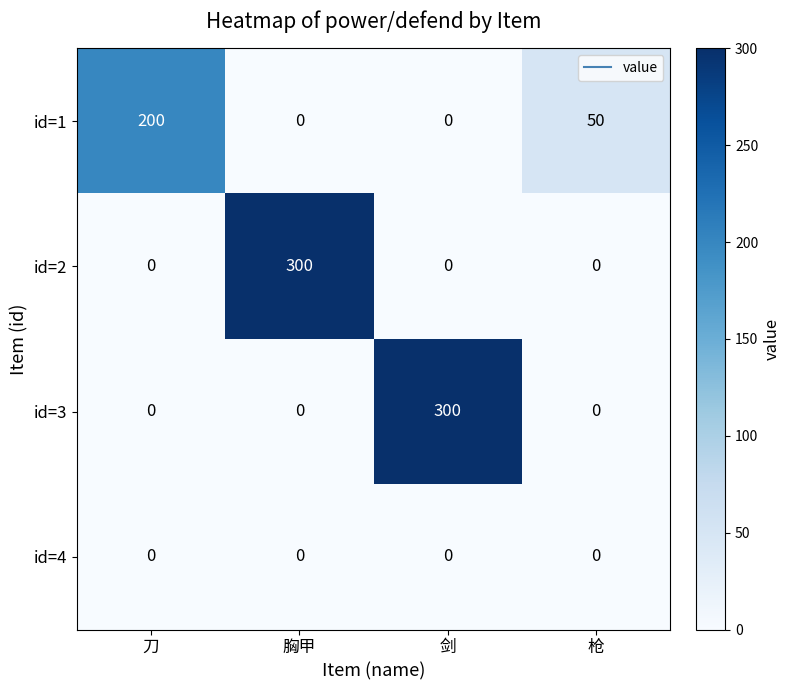

Between 刀 and 胸甲, which series saw the biggest shift?

id=2